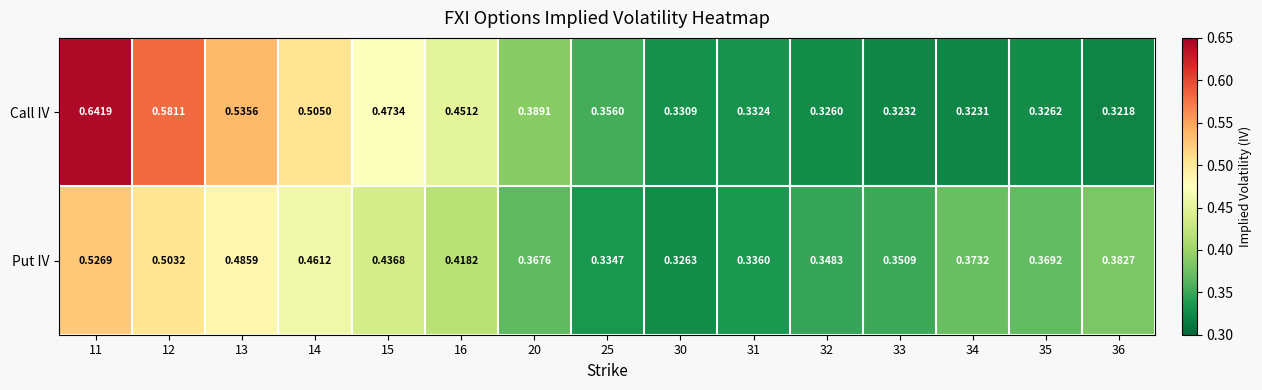

Which series has the widest spread of values?

Call IV